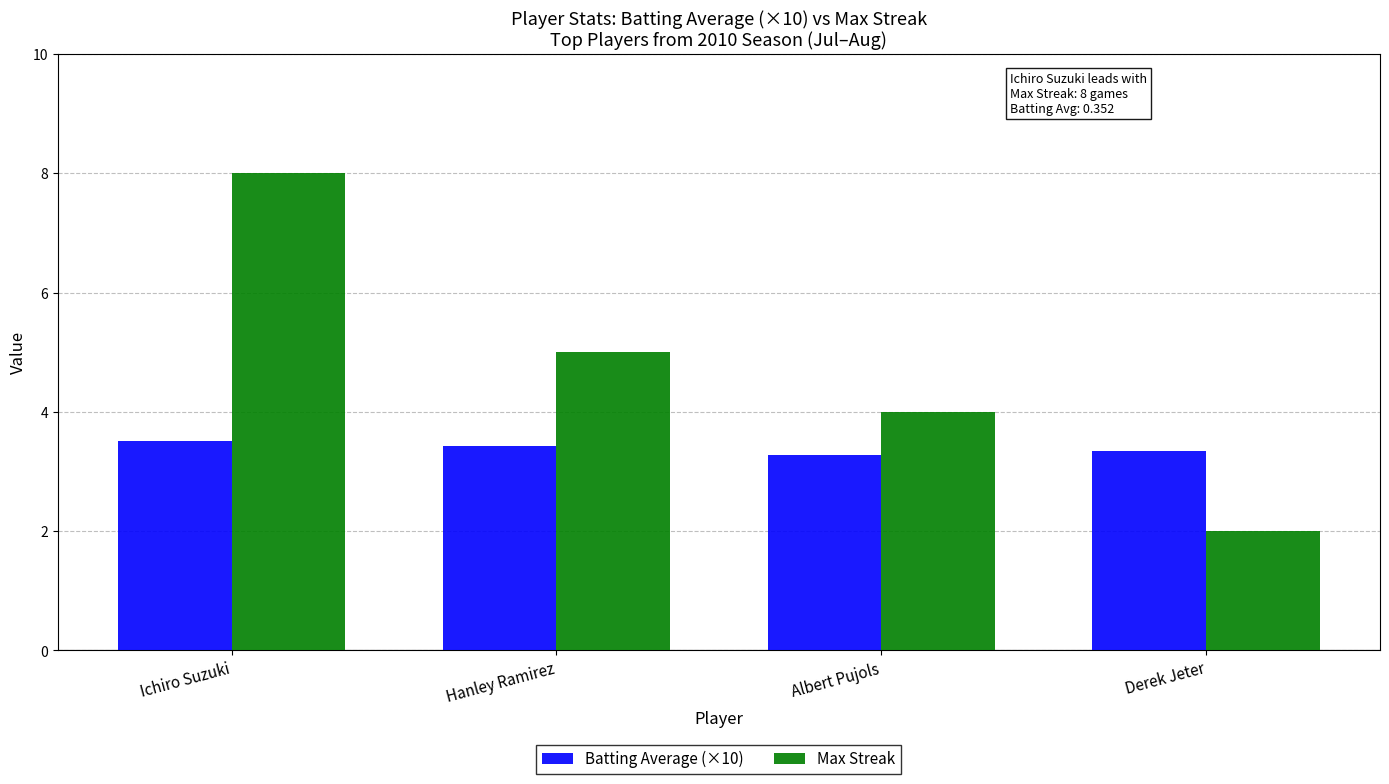

Which category has the highest value in the Max Streak series?

Ichiro Suzuki